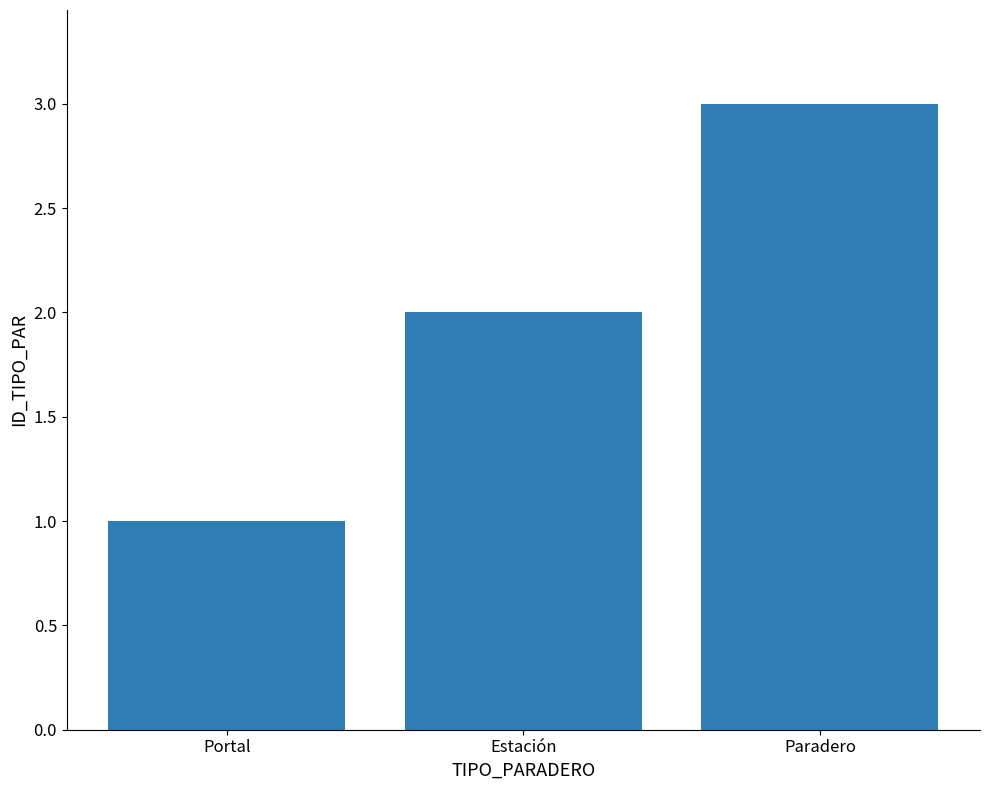

Which has a higher value, Portal or Paradero?

Paradero